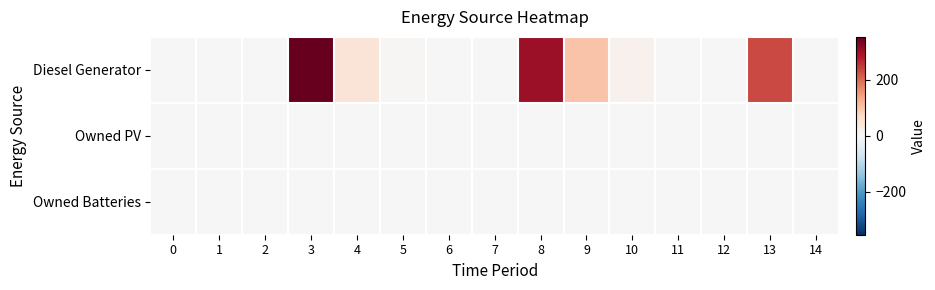

At which category is the sum across all series the highest?

3